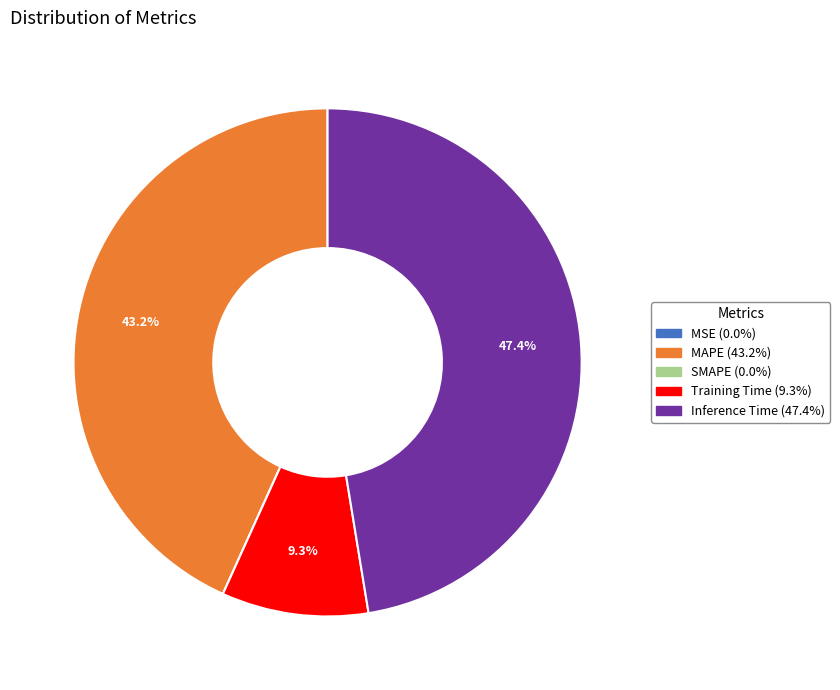

How much of the chart is everything except MAPE?

56.8%